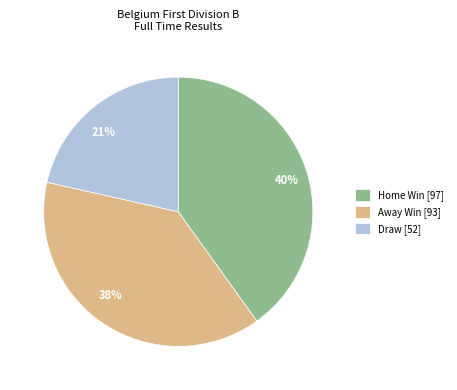

Is there any slice that represents more than half of the pie?

No